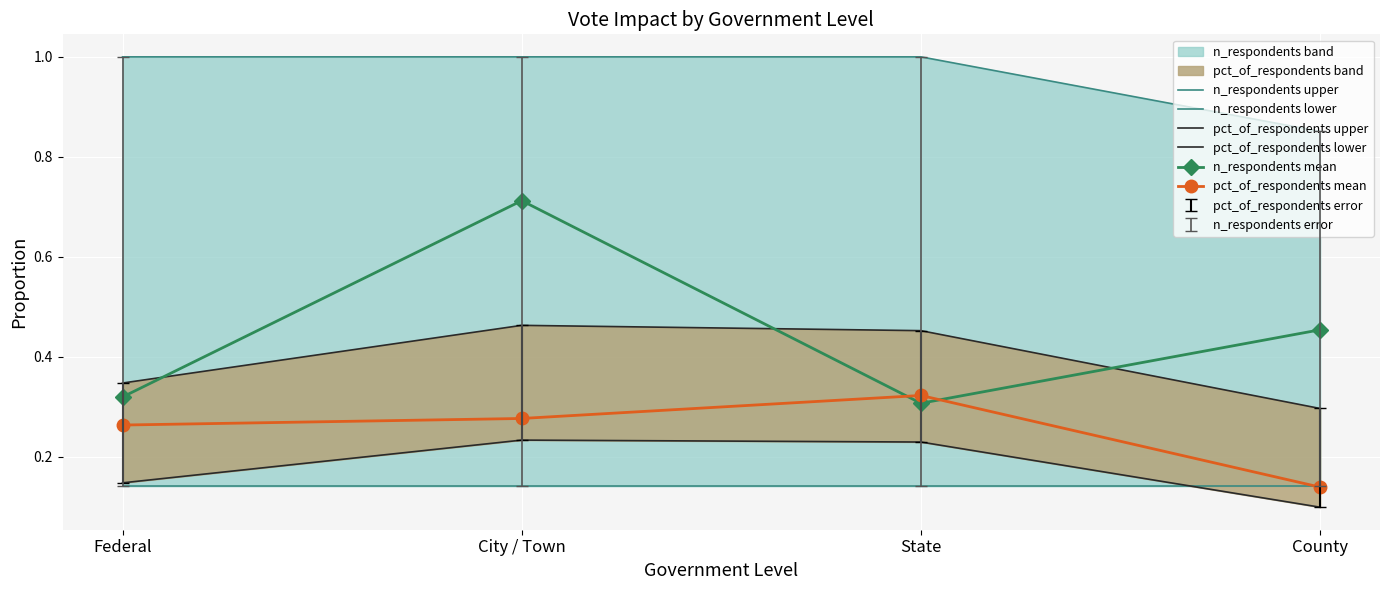

Between City / Town and Federal, which is larger?

City / Town